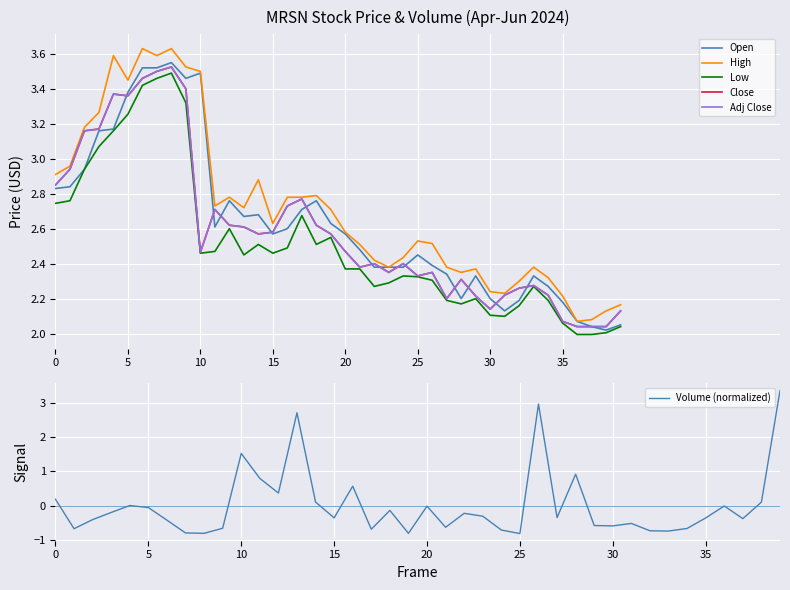

Which label corresponds to the smallest value in the chart?

25